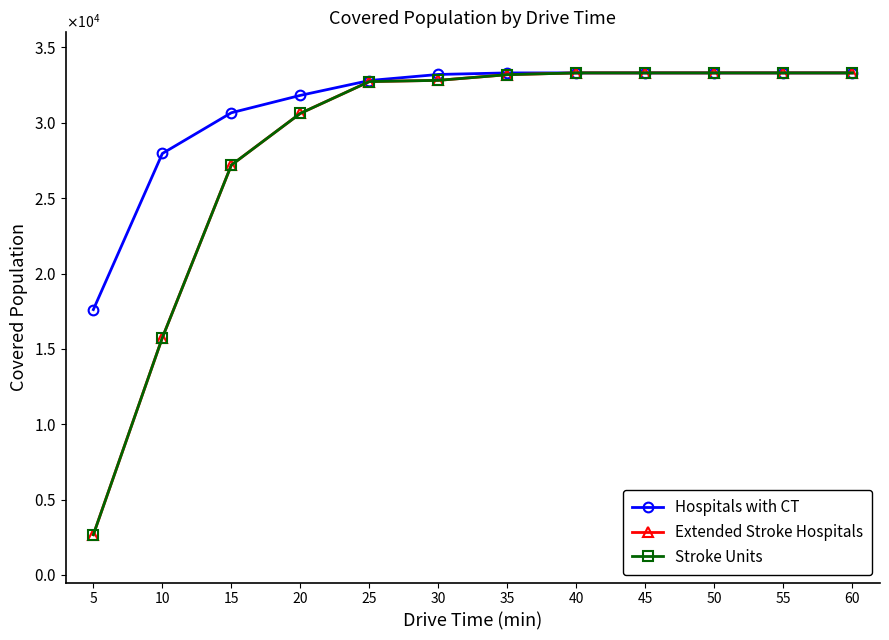

Count the number of categories in the chart.

12